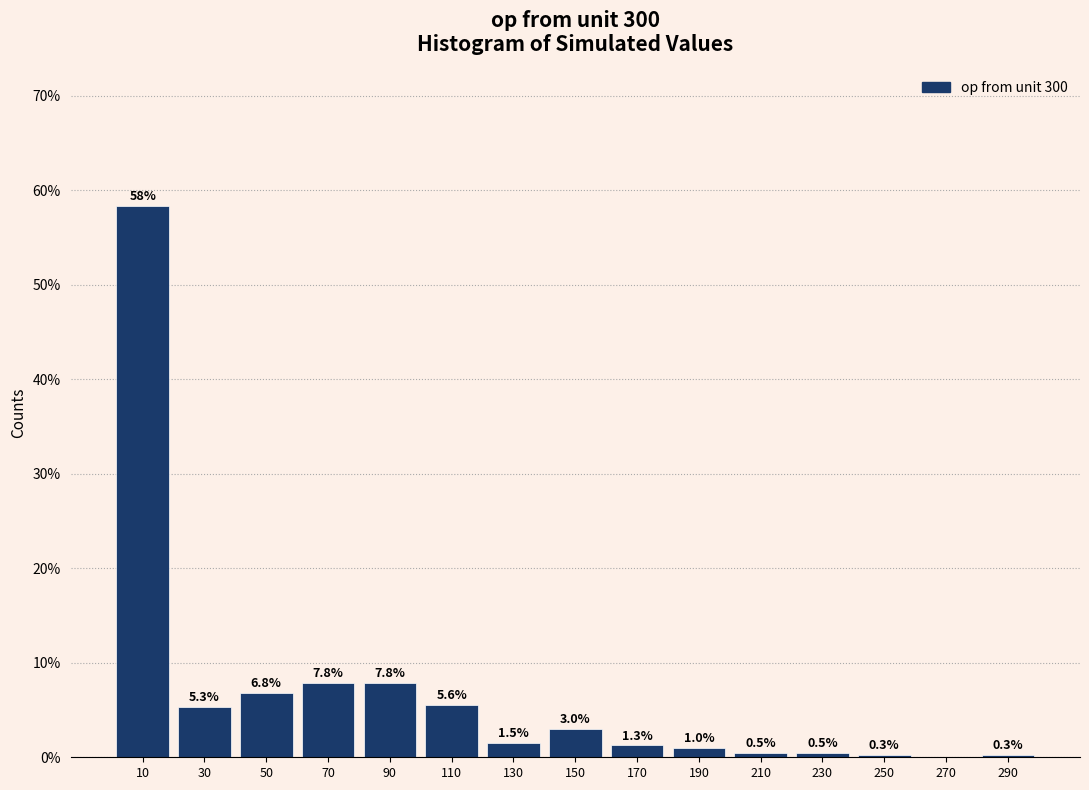

Reading left to right, extract all data points from this chart.

10=58.3	30=5.3	50=6.8	70=7.8	90=7.8	110=5.6	130=1.5	150=3.0	170=1.3	190=1.0	210=0.5	230=0.5	250=0.3	270=0.0	290=0.3